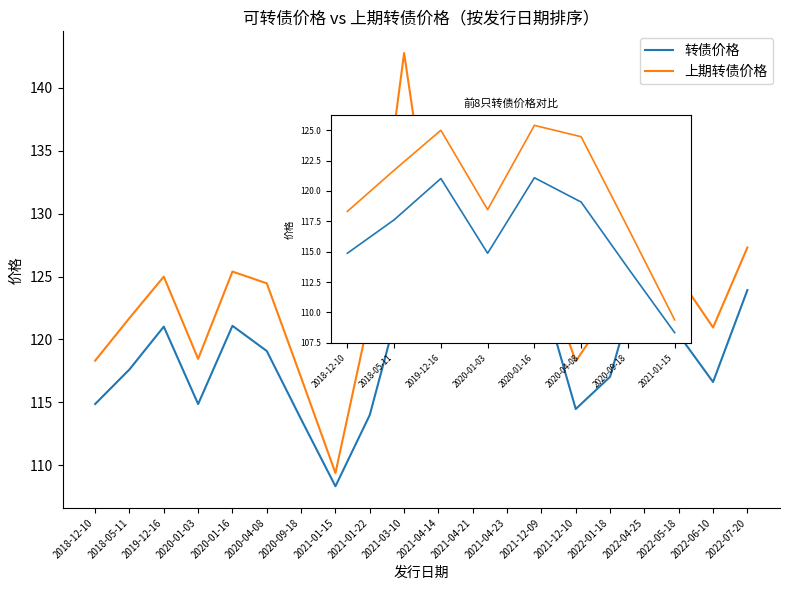

Rank the series at 2020-01-03 from highest to lowest value.

上期转债价格, 转债价格